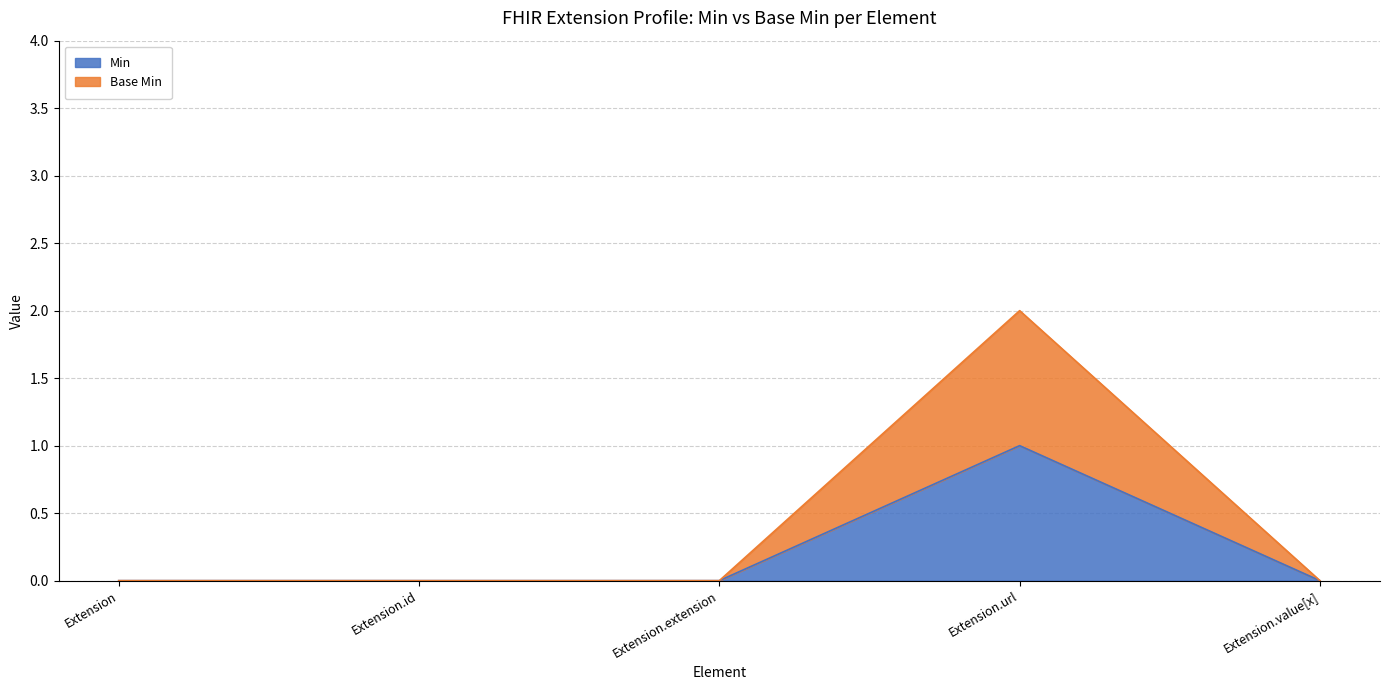

At how many categories does at least one series exceed 0?

1